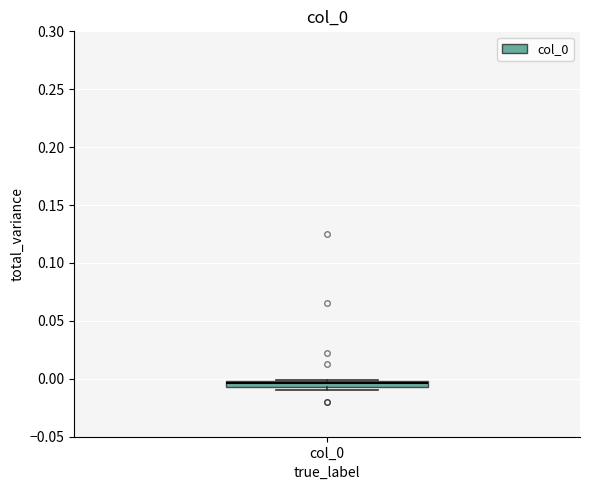

Where is the lower edge of the box for col_0 on the y-axis? The values are not printed on the chart, so give them approximately, as read against the axis.

-0.005